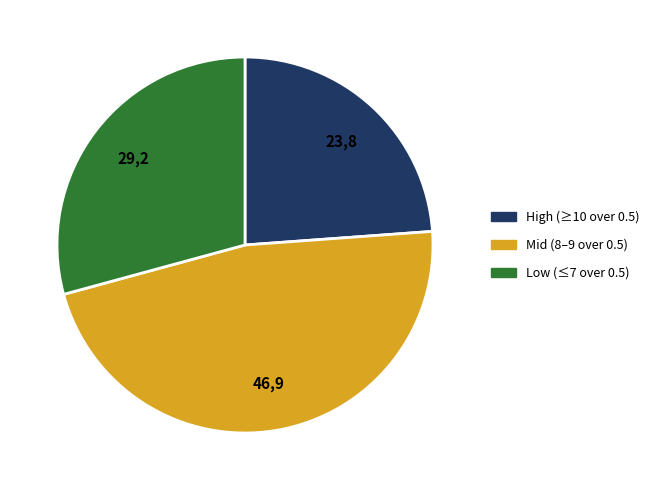

What is the ratio of the value at Low (≤7 over 0.5) to the value at Mid (8–9 over 0.5)?

0.6